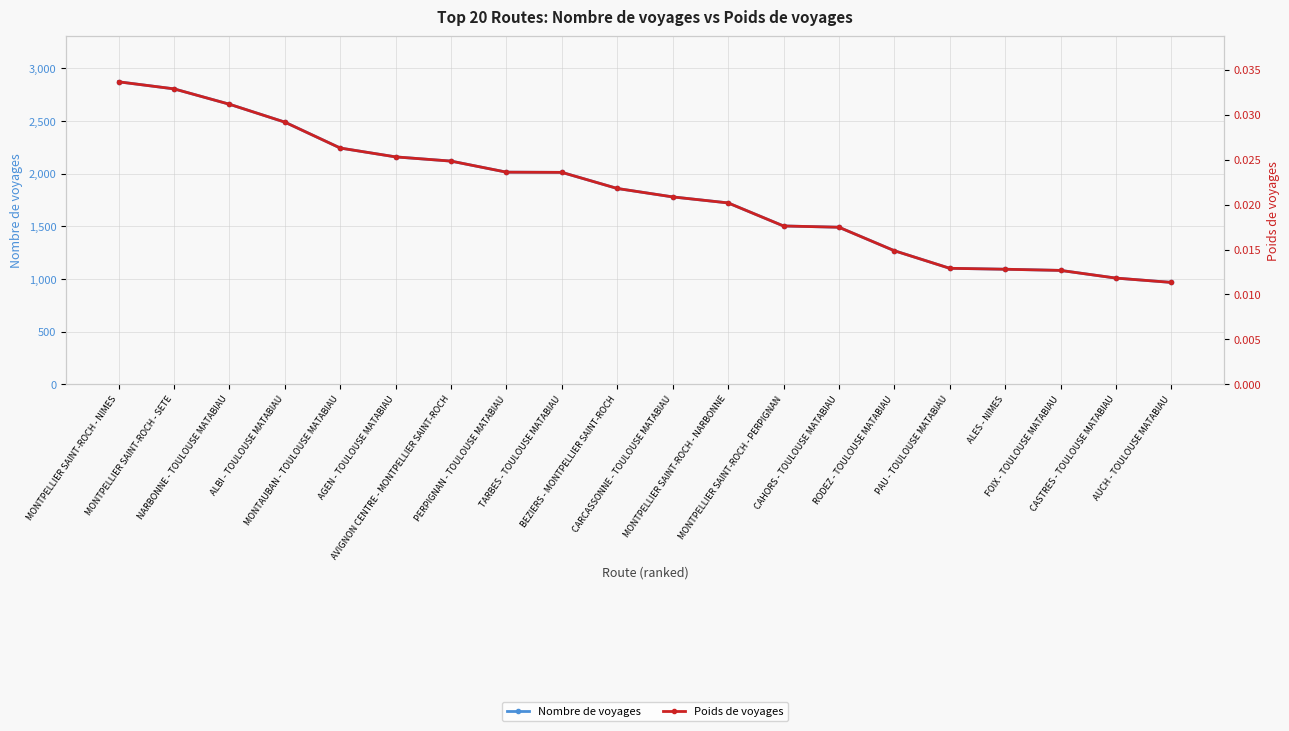

True or false: Poids de voyages has more than 2 points higher than both neighbors.

False